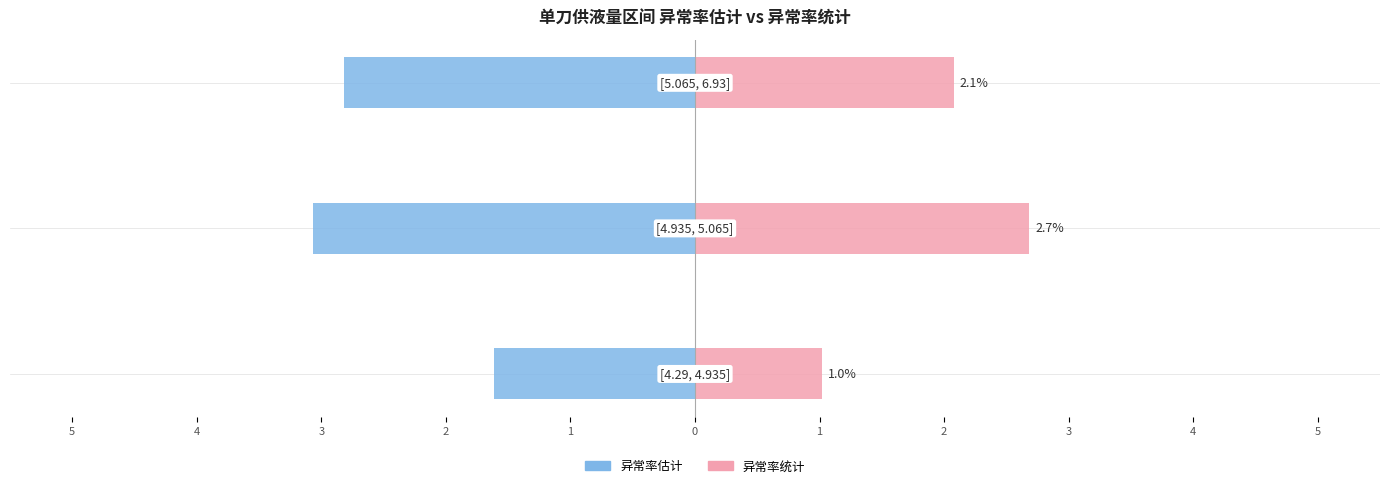

Reading left to right, list all the values displayed in this chart.

异常率估计: 5=-1.6	4=-3.1	3=-2.8
异常率统计: 5=1.0	4=2.7	3=2.1